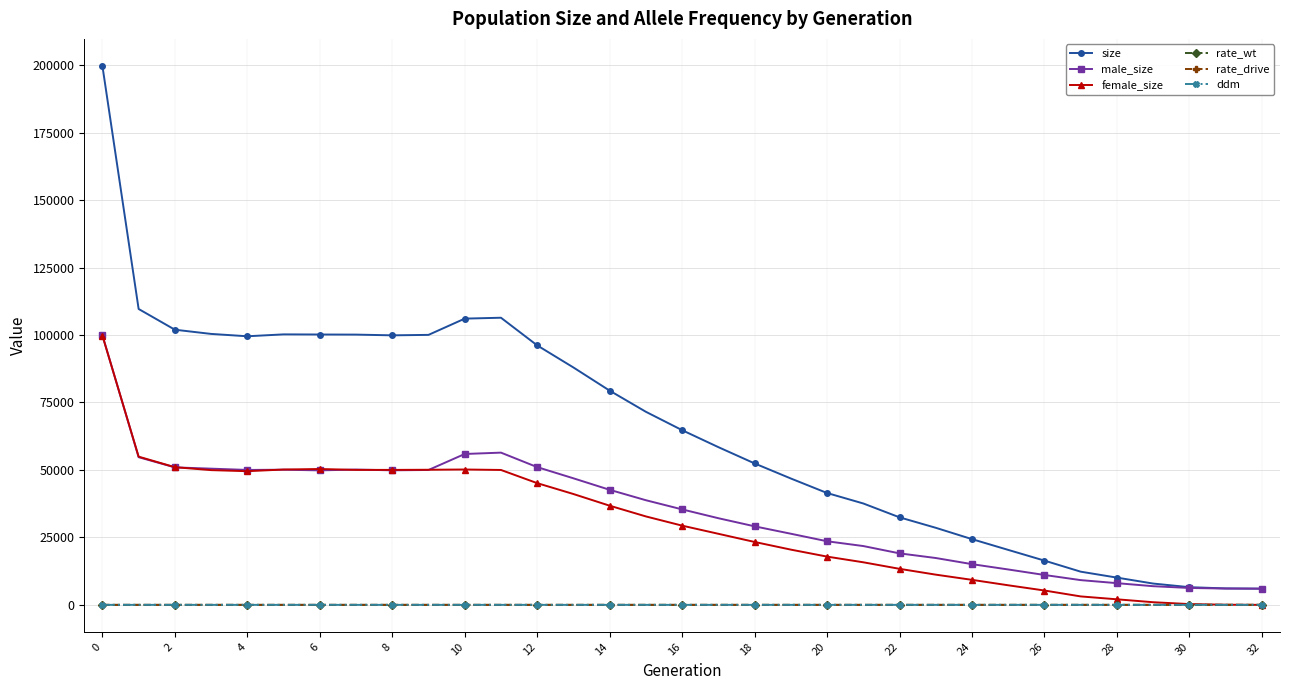

Which series has the largest range (max minus min)?

size